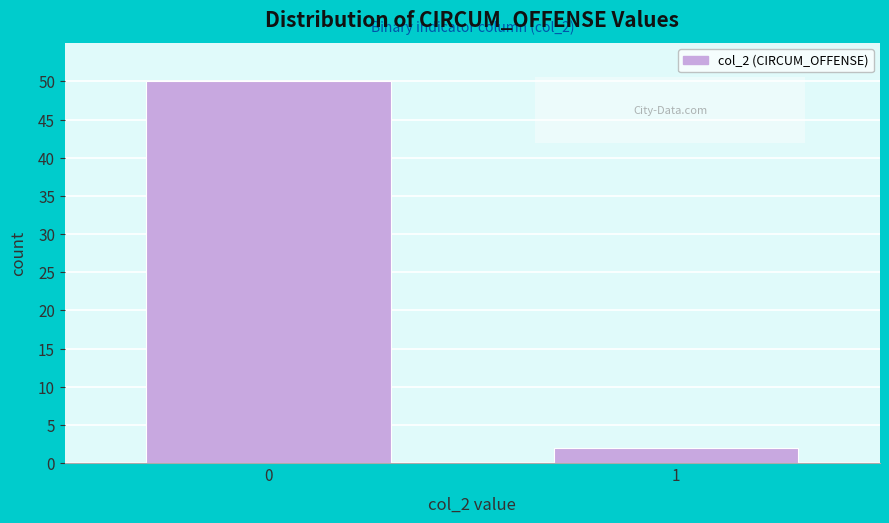

Reading right to left, extract all data points from this chart.

2	50